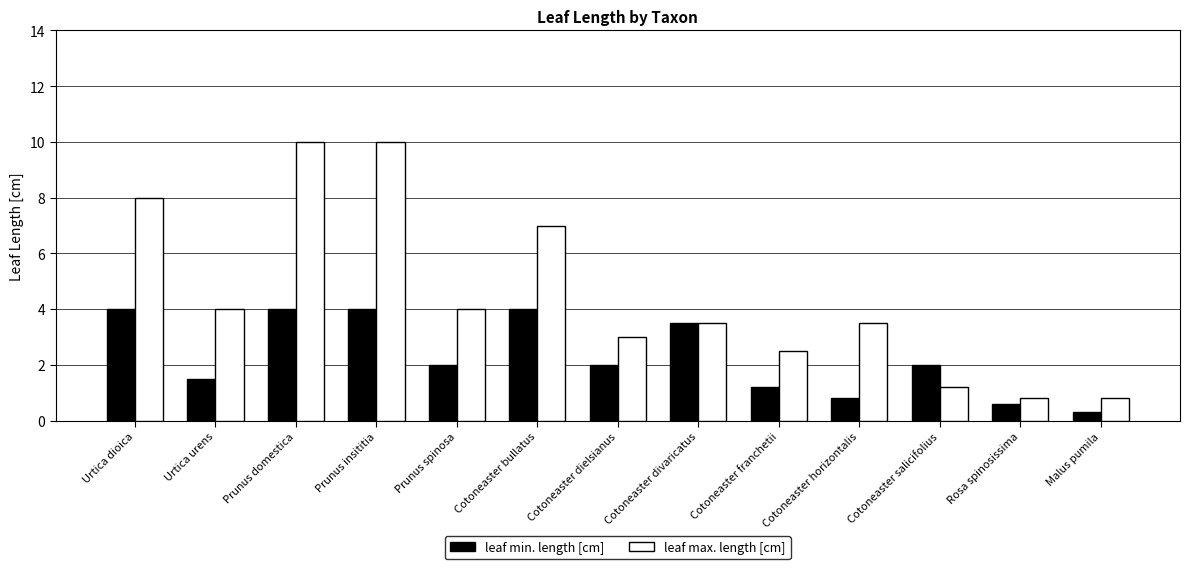

How many distinct data groups are displayed?

2